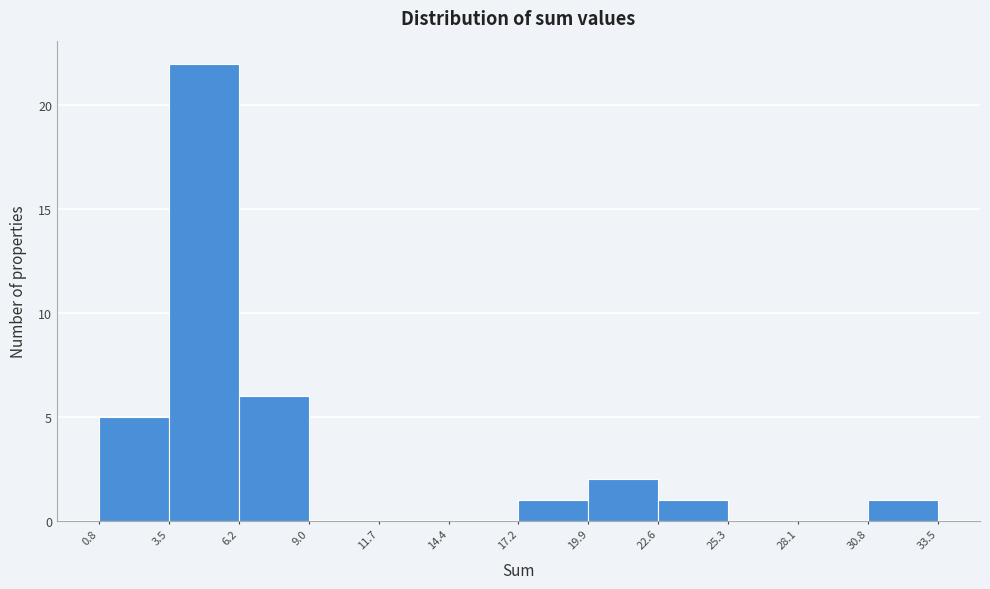

Reading left to right, list every bar in this chart as the range it spans on the x-axis followed by its height. The values are not printed on the chart, so give them approximately, as read against the axis.

0.8 to 3.5: 5
3.5 to 6.2: 22
6.2 to 9.0: 6
9.0 to 11.7: 0
11.7 to 14.4: 0
14.4 to 17.2: 0
17.2 to 19.9: 1
19.9 to 22.6: 2
22.6 to 25.3: 1
25.3 to 28.1: 0
28.1 to 30.8: 0
30.8 to 33.5: 1